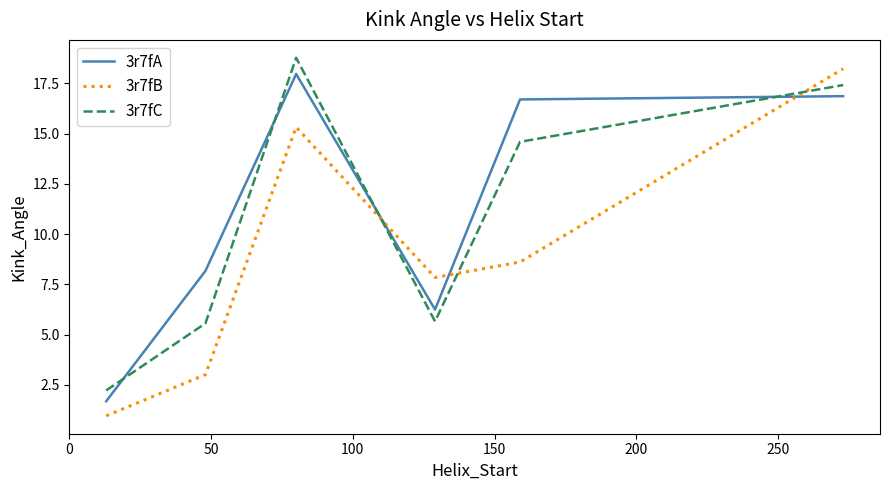

What is the difference between the maximum and second lowest values in the 3r7fC series?

13.2